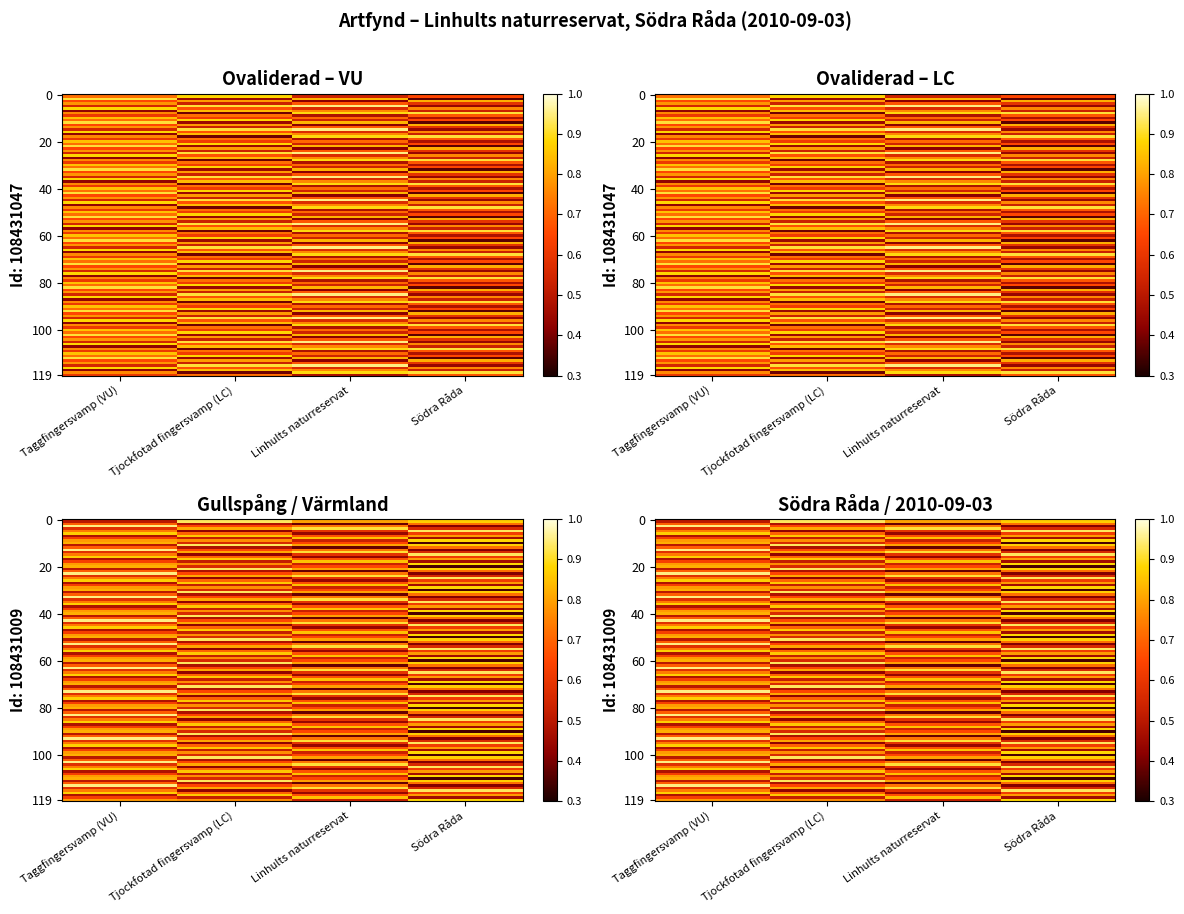

Is it true that Södra Råda equals 0.7 at 1?

True